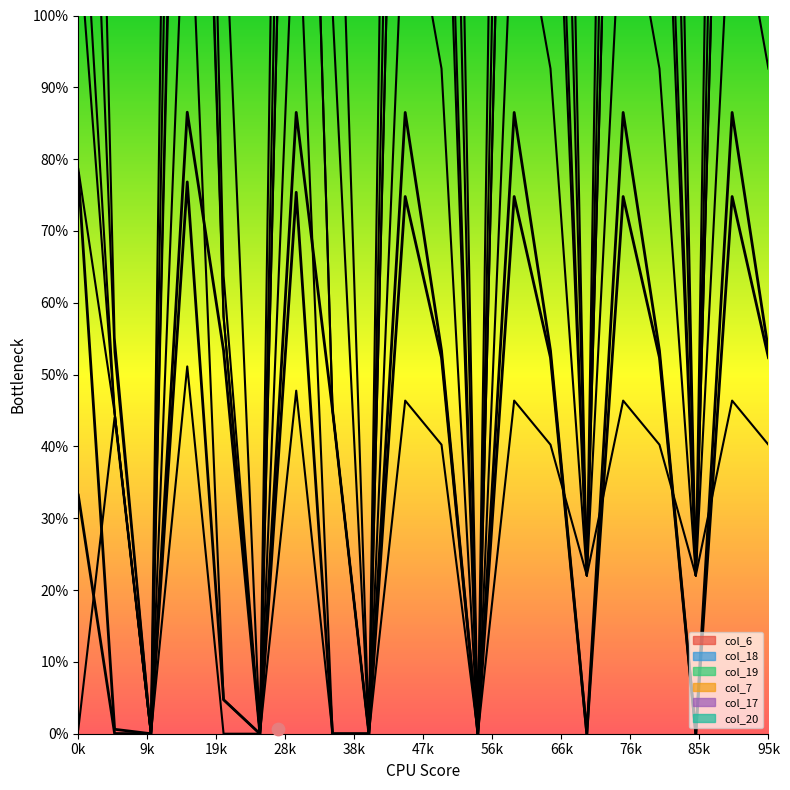

Which series has the largest Y range (max minus min)?

col_19